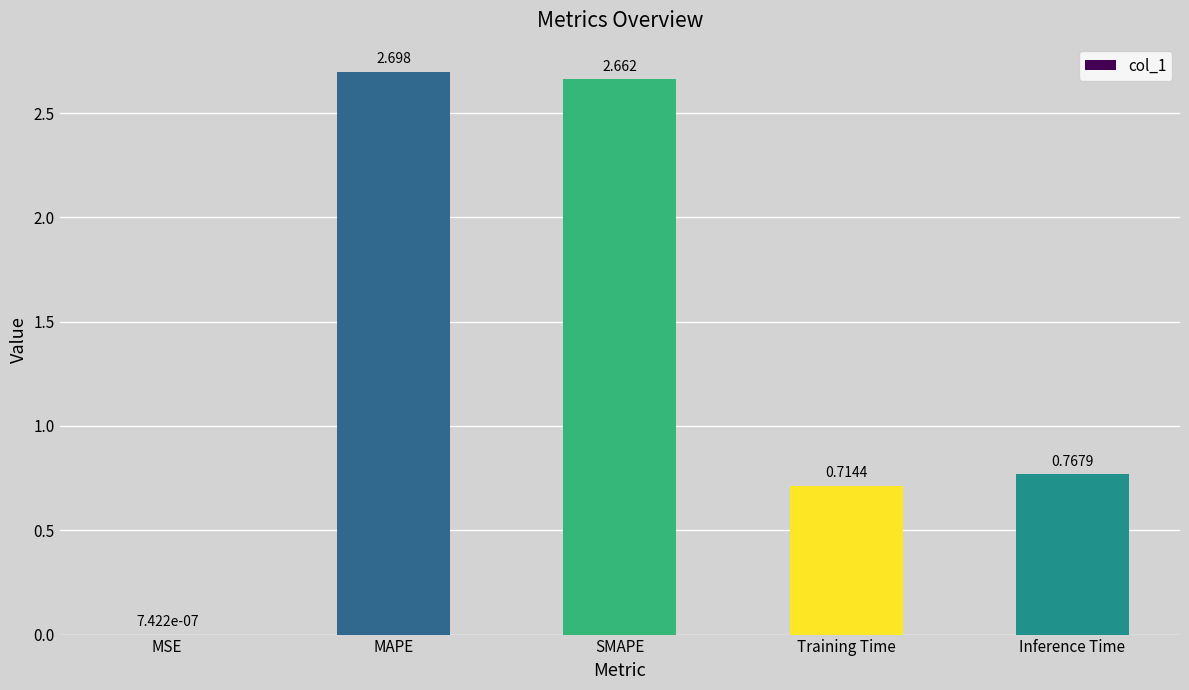

At which label is the value closest to 1?

Inference Time